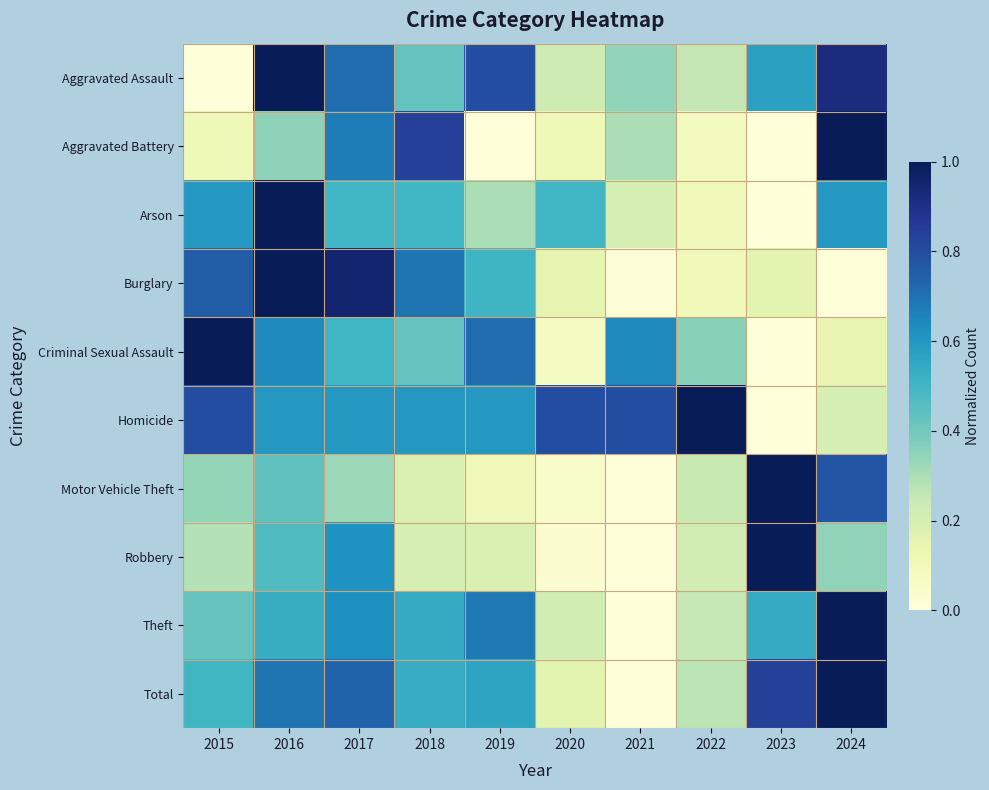

Reading left to right, extract all data points from this chart.

Aggravated Assault: 2015=0.0	2016=1.0	2017=0.7	2018=0.4	2019=0.8	2020=0.2	2021=0.3	2022=0.3	2023=0.6	2024=0.9
Aggravated Battery: 2015=0.1	2016=0.4	2017=0.7	2018=0.8	2019=0.0	2020=0.1	2021=0.3	2022=0.1	2023=0.0	2024=1.0
Arson: 2015=0.6	2016=1.0	2017=0.5	2018=0.5	2019=0.3	2020=0.5	2021=0.2	2022=0.1	2023=0.0	2024=0.6
Burglary: 2015=0.8	2016=1.0	2017=1.0	2018=0.7	2019=0.5	2020=0.1	2021=0.0	2022=0.1	2023=0.2	2024=0.0
Criminal Sexual Assault: 2015=1.0	2016=0.6	2017=0.5	2018=0.4	2019=0.7	2020=0.1	2021=0.6	2022=0.4	2023=0.0	2024=0.1
Homicide: 2015=0.8	2016=0.6	2017=0.6	2018=0.6	2019=0.6	2020=0.8	2021=0.8	2022=1.0	2023=0.0	2024=0.2
Motor Vehicle Theft: 2015=0.3	2016=0.4	2017=0.3	2018=0.2	2019=0.1	2020=0.0	2021=0.0	2022=0.2	2023=1.0	2024=0.8
Robbery: 2015=0.3	2016=0.5	2017=0.6	2018=0.2	2019=0.2	2020=0.0	2021=0.0	2022=0.2	2023=1.0	2024=0.3
Theft: 2015=0.4	2016=0.5	2017=0.6	2018=0.5	2019=0.7	2020=0.2	2021=0.0	2022=0.3	2023=0.5	2024=1.0
Total: 2015=0.5	2016=0.7	2017=0.7	2018=0.5	2019=0.6	2020=0.2	2021=0.0	2022=0.3	2023=0.8	2024=1.0